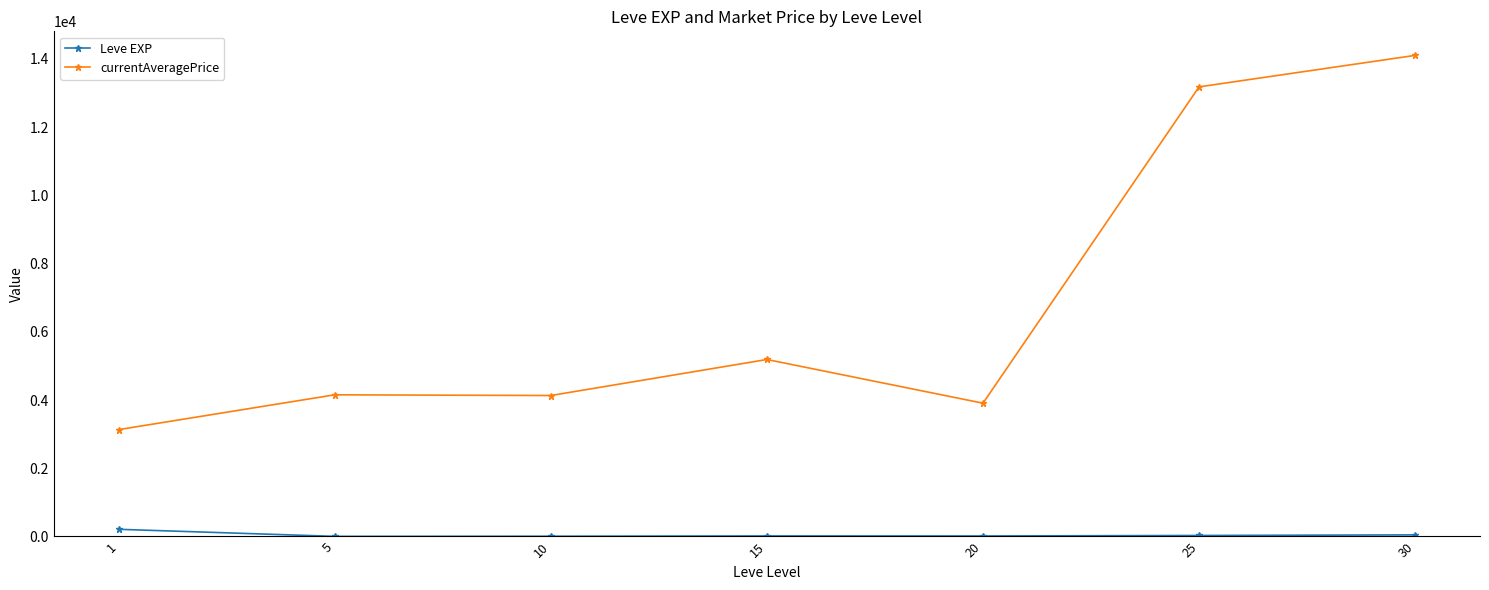

Does the chart have visible grid lines?

No